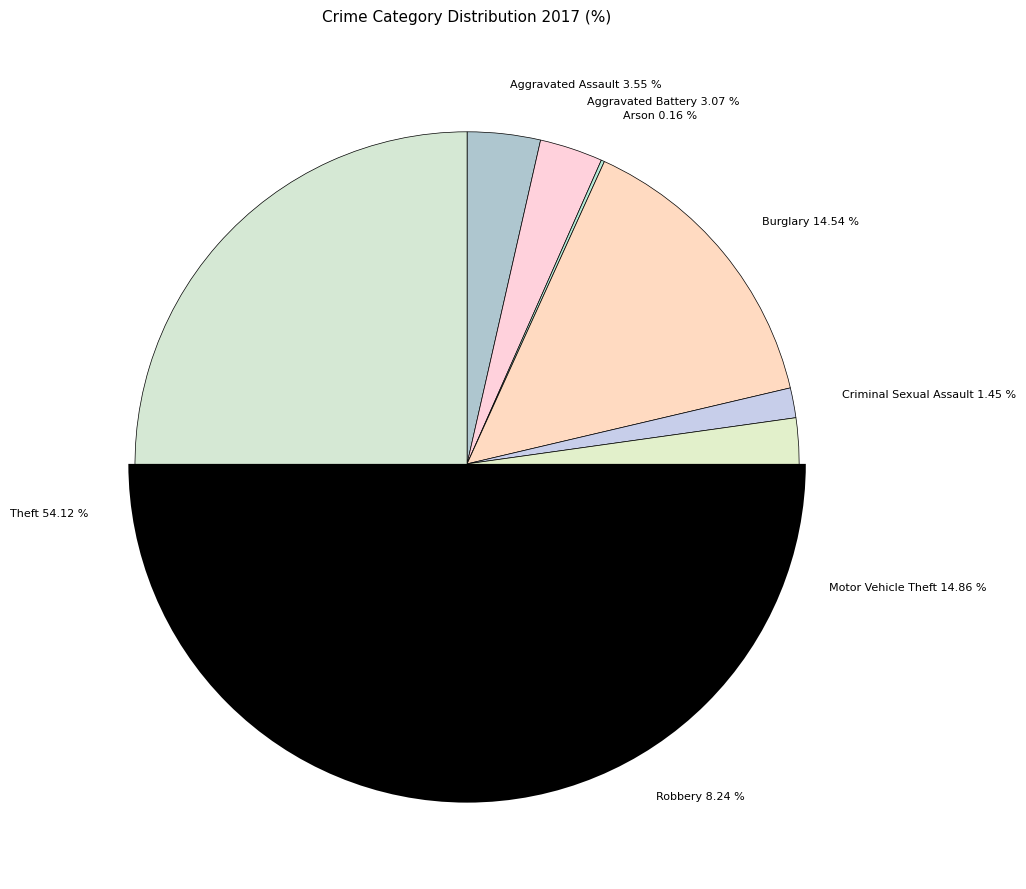

Count the number of slices in the pie.

8